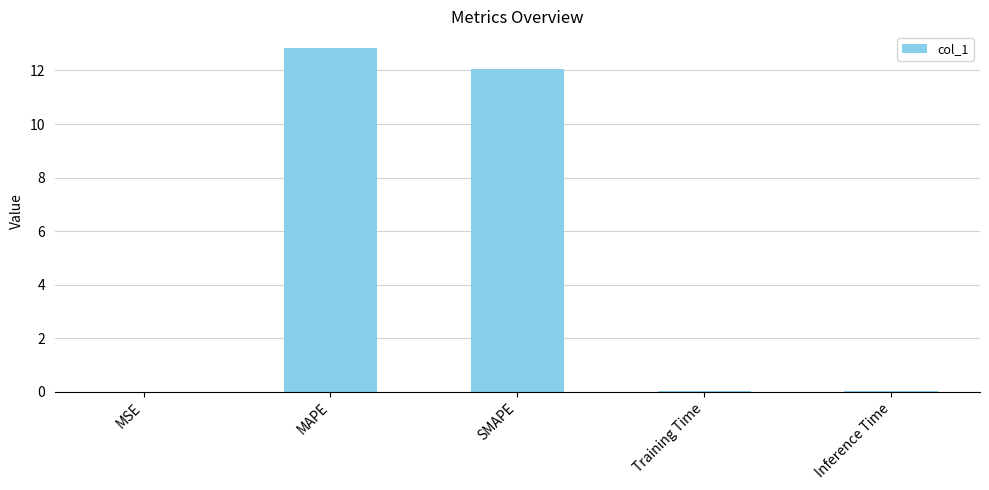

What is the maximum value shown in the chart?

12.8